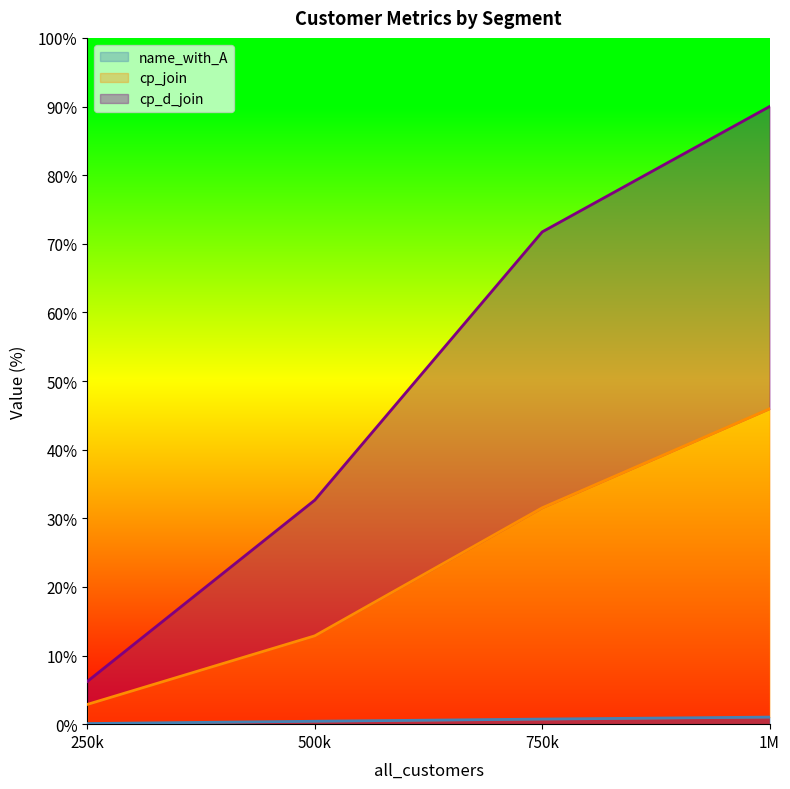

Where does the cp_join series first go above 31?

750k